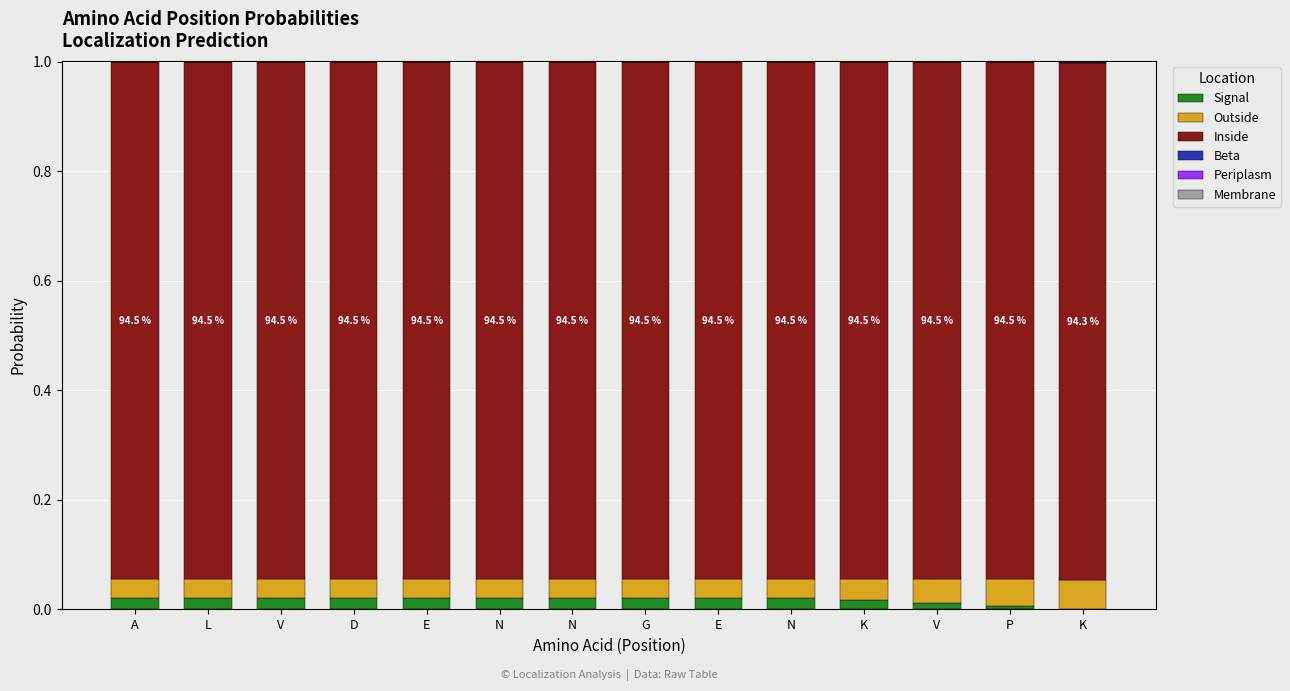

Where is Beta nearest to the value 0?

A